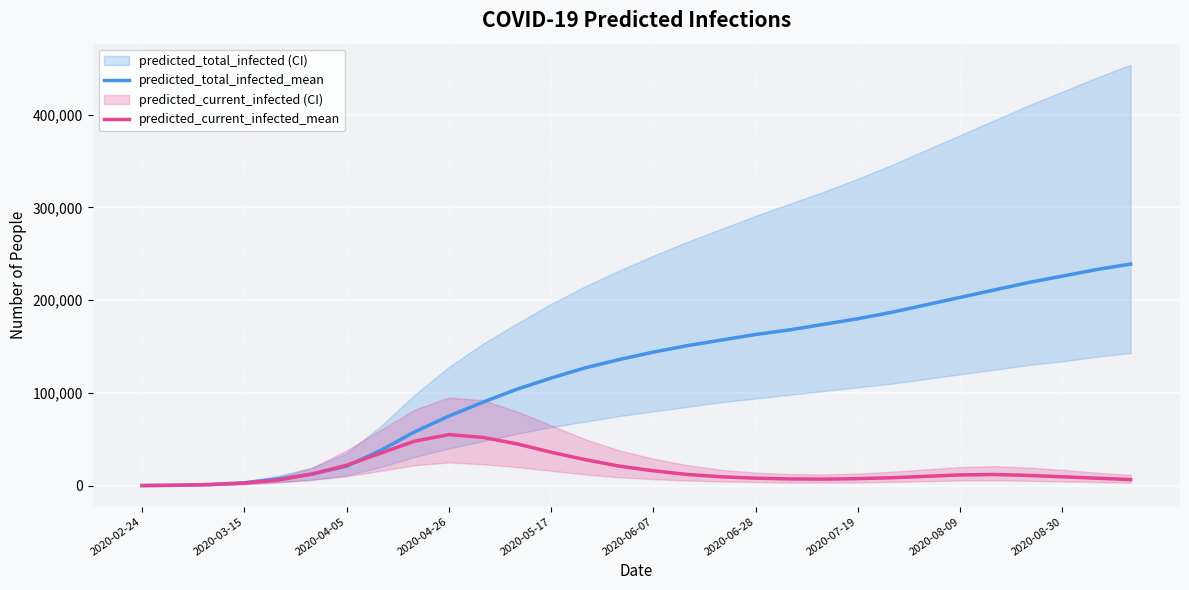

What is the highest value of the predicted_current_infected_mean series?

55000